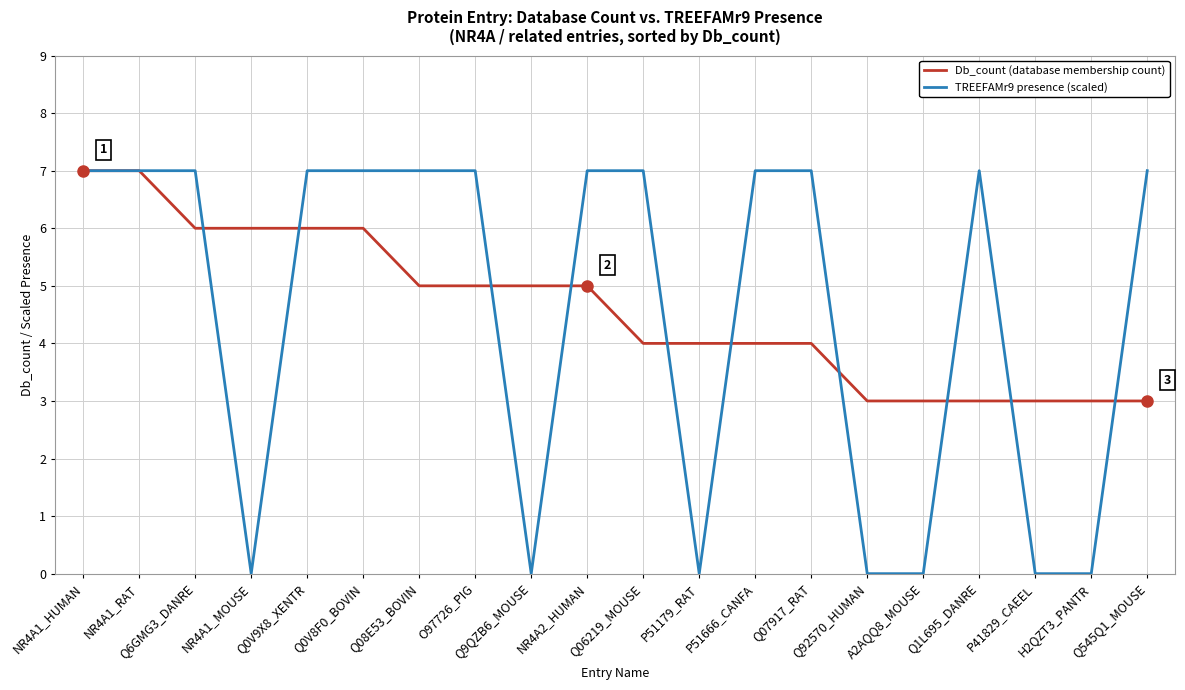

What are all the series names shown in the legend?

Db_count (database membership count), TREEFAMr9 presence (scaled)